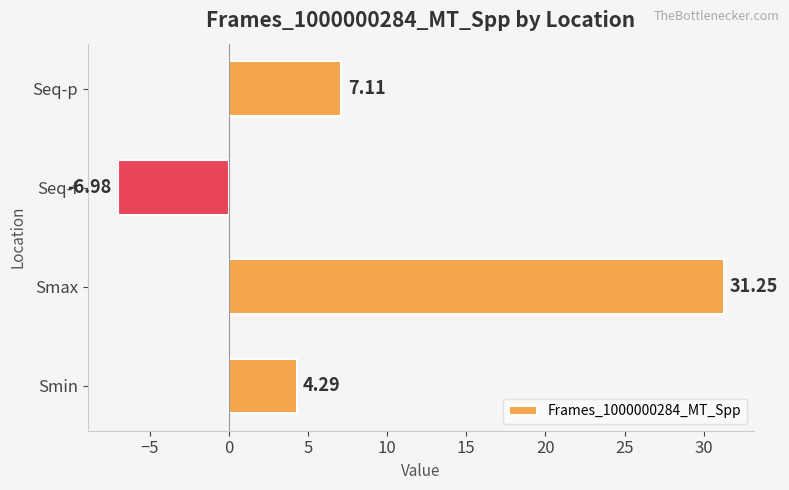

How many categories are shown in the chart?

4